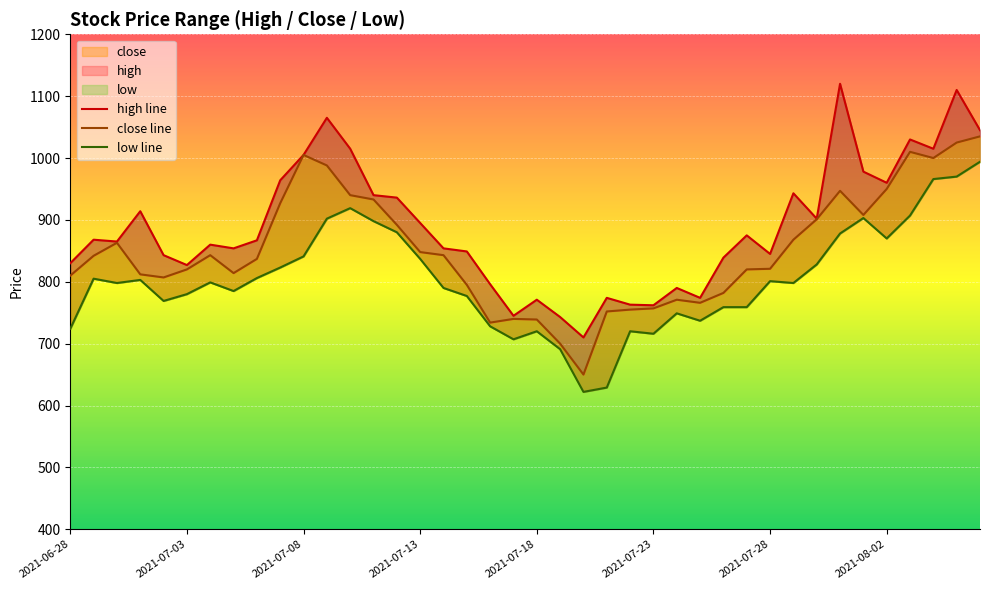

What is the value of the low line point at the 21st from the left?

720